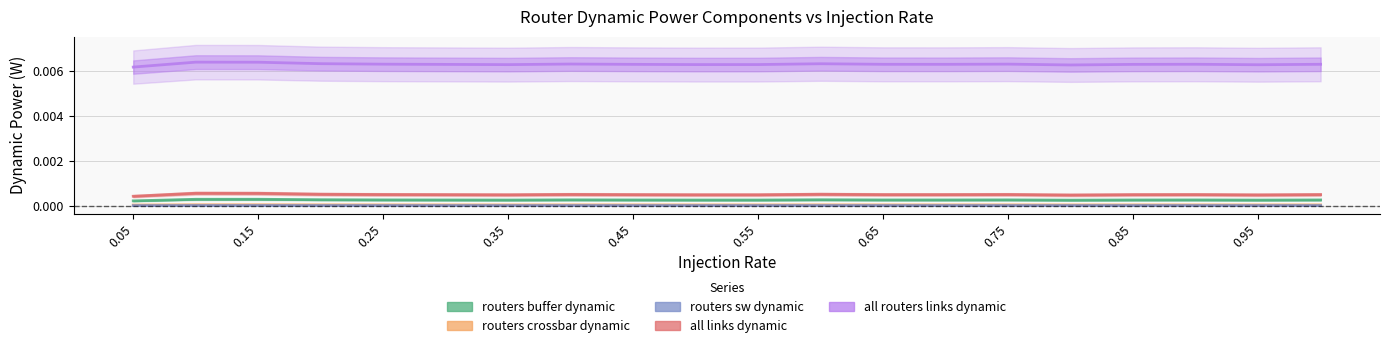

Count the routers_sw_dynamic values in the range 0 to 1.

20